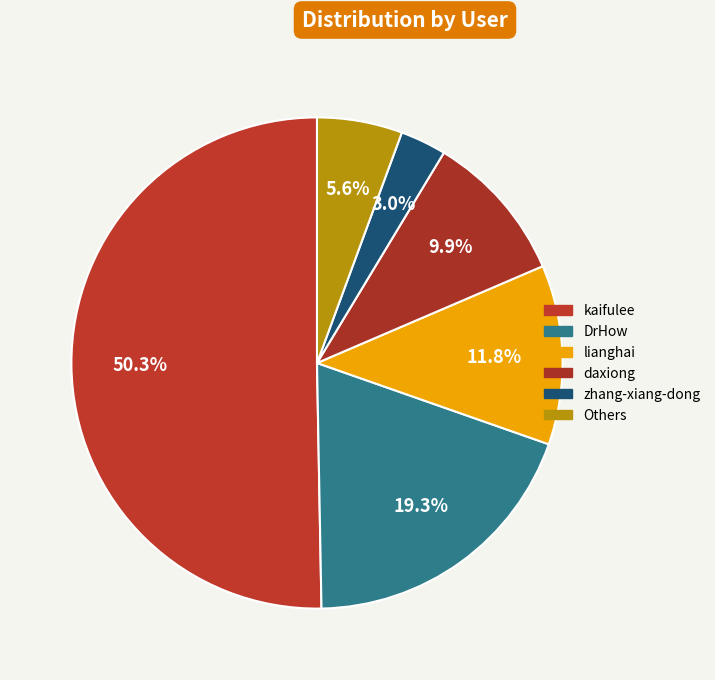

How many segments does this pie chart have?

6